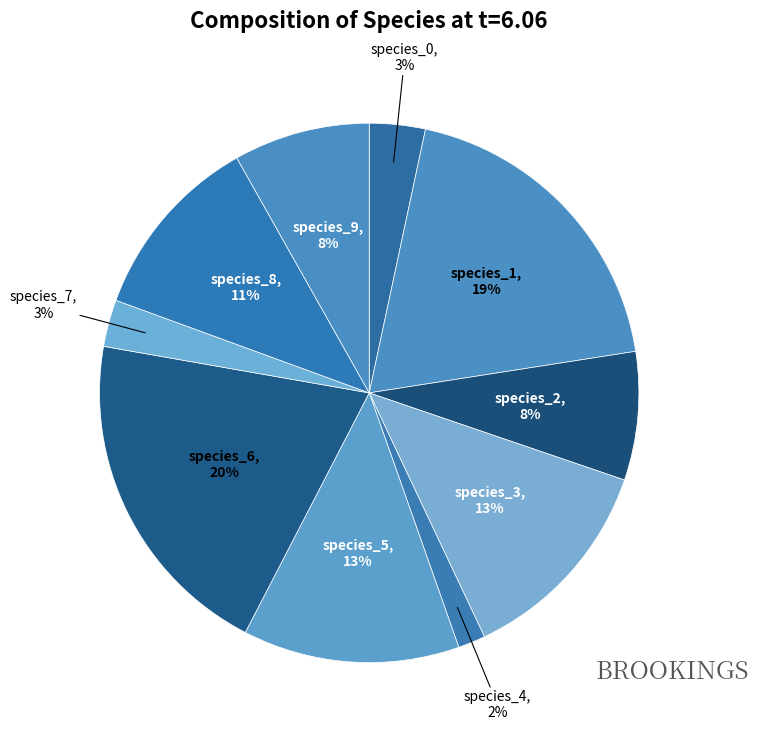

Do species_0 and species_1 together represent more than half of the pie?

No